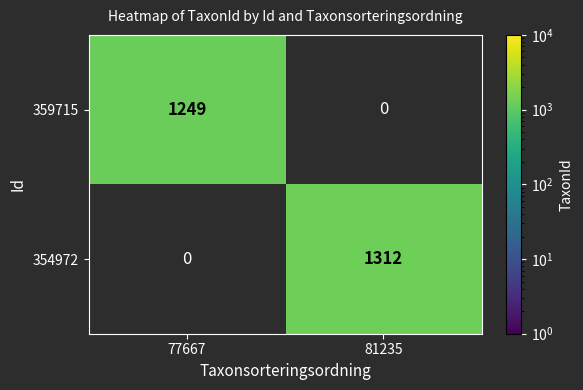

Which has a higher value, 81235 or 77667?

77667